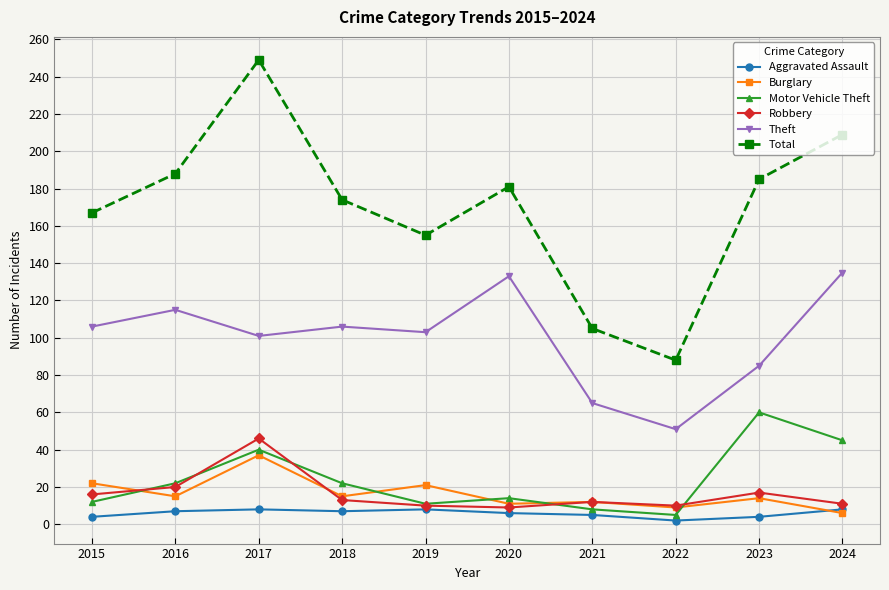

What is the sum of all Theft values?

1000